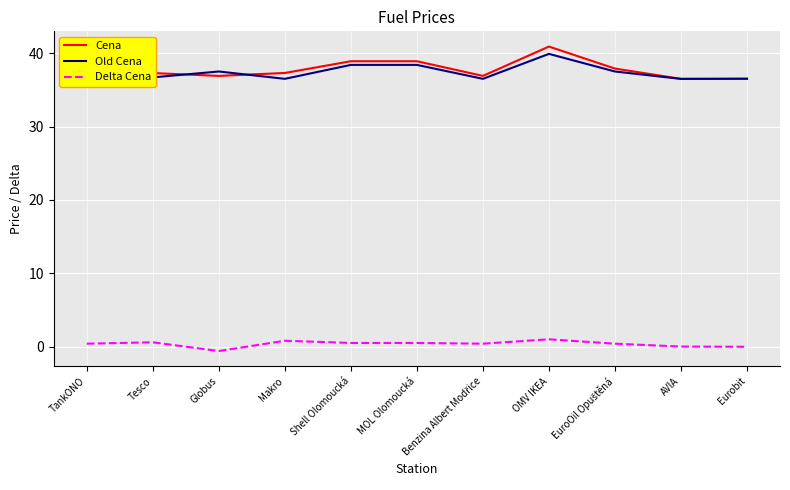

What position from the right is OMV IKEA?

4